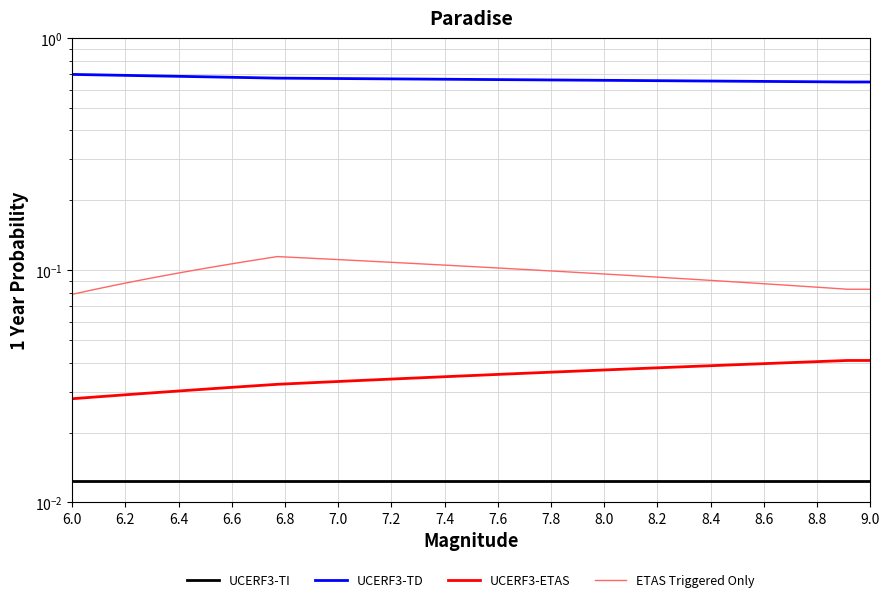

True or false: UCERF3-ETAS has more than 2 interior local peaks.

False